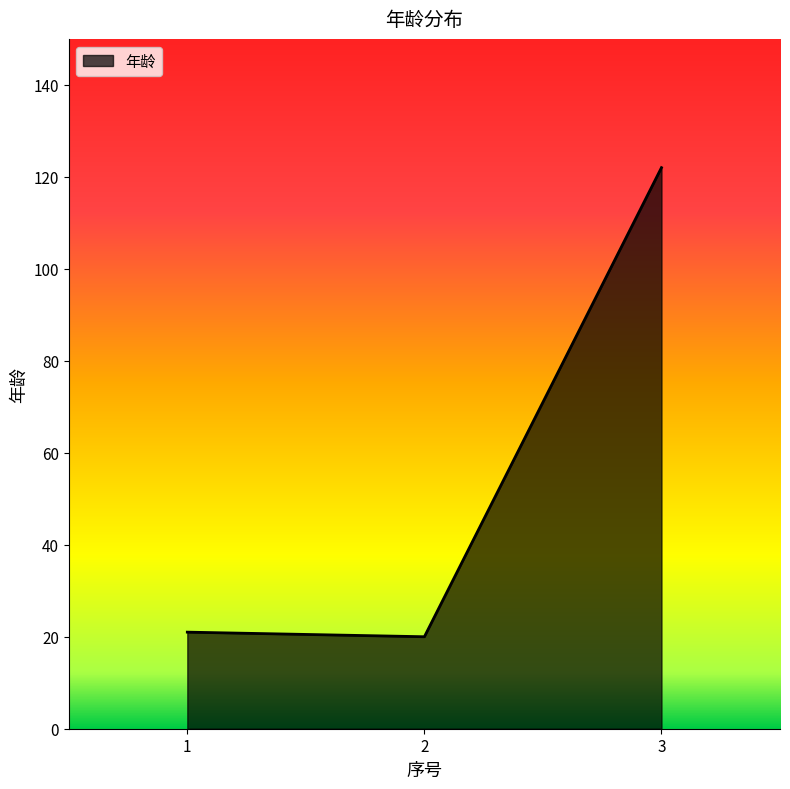

Approximately how many times larger is the value at 3 compared to 1?

5.8